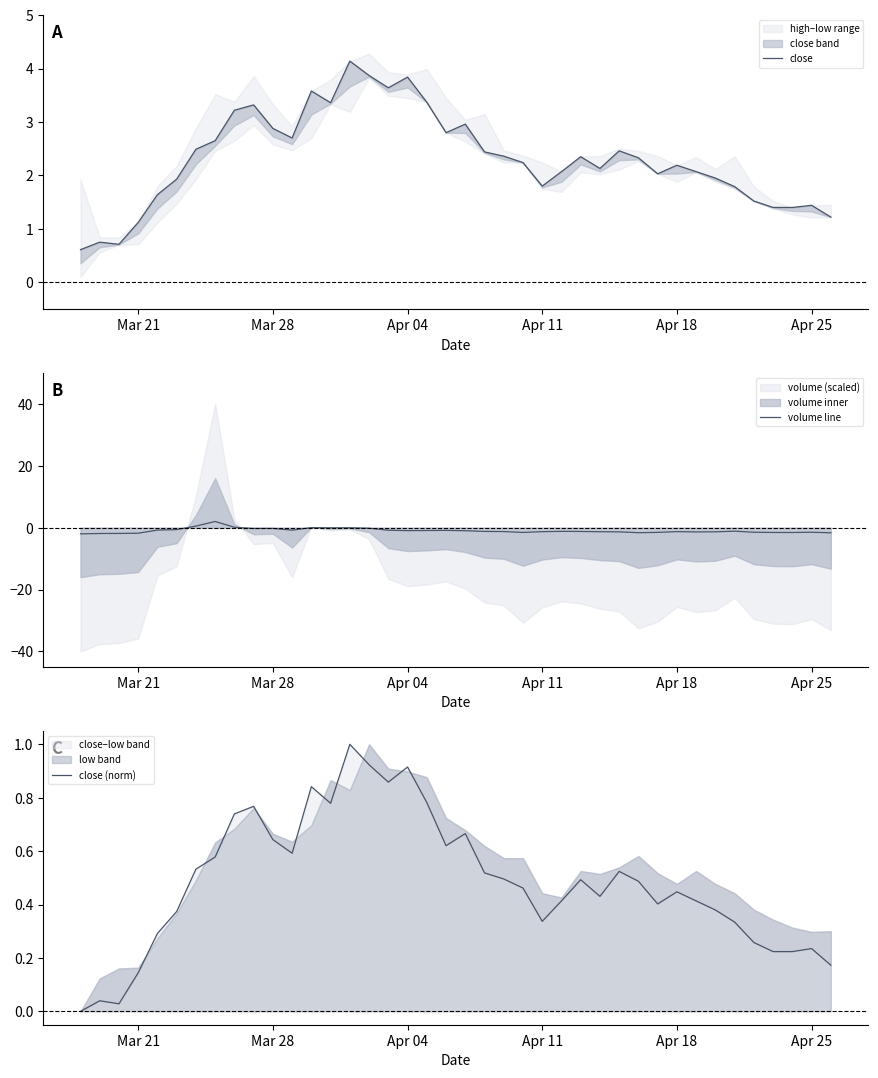

List the series in order of their peak value, highest first.

close, volume line, close (norm)